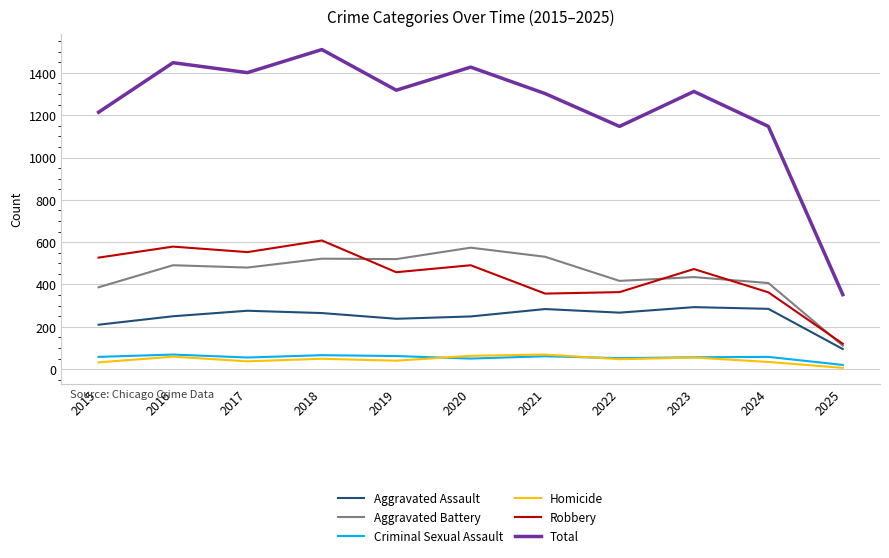

Is this an area chart (filled region under the line)?

No